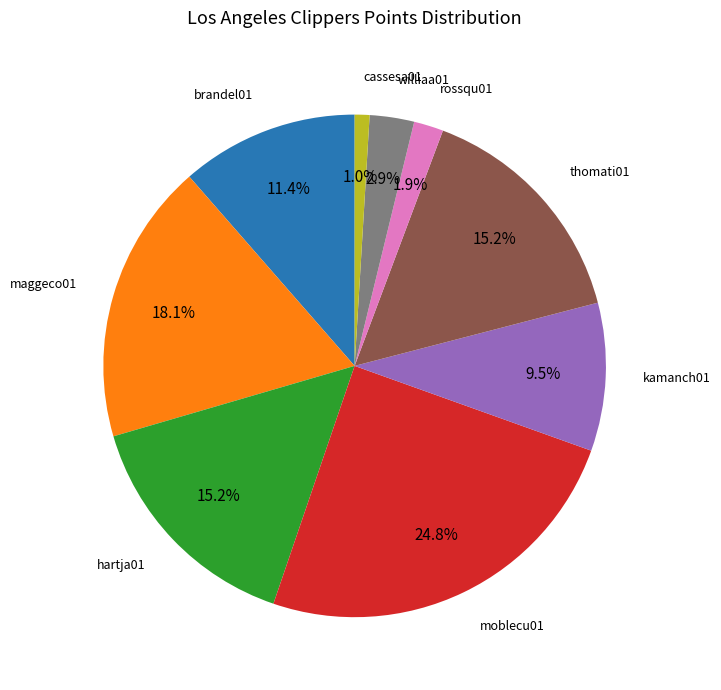

Does any single category account for the majority?

No